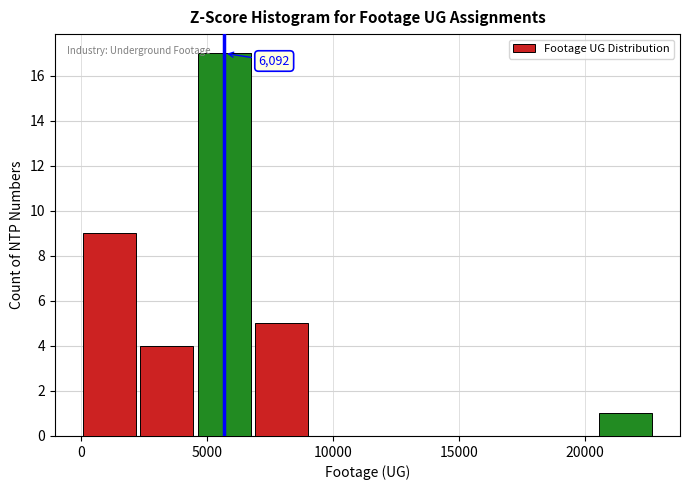

Which range on the x-axis has the tallest bar?

4500 to 7000